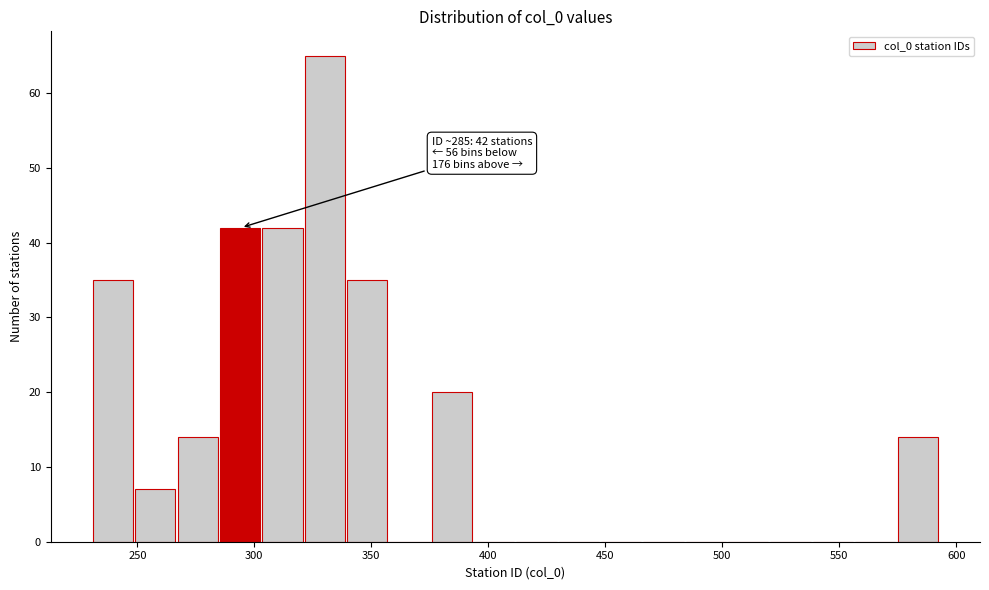

Around what value on the x-axis is the tallest bar? Give the approximate position of its centre, as read against the axis.

330